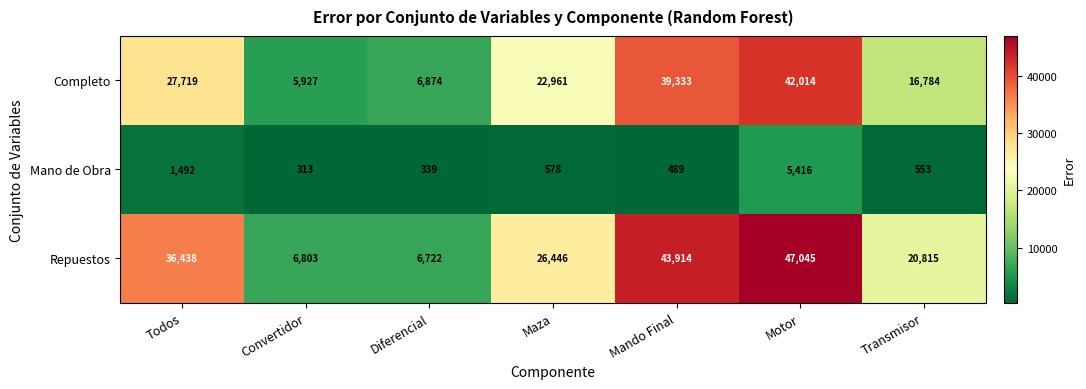

Where does the Completo series first go above 22961?

Todos